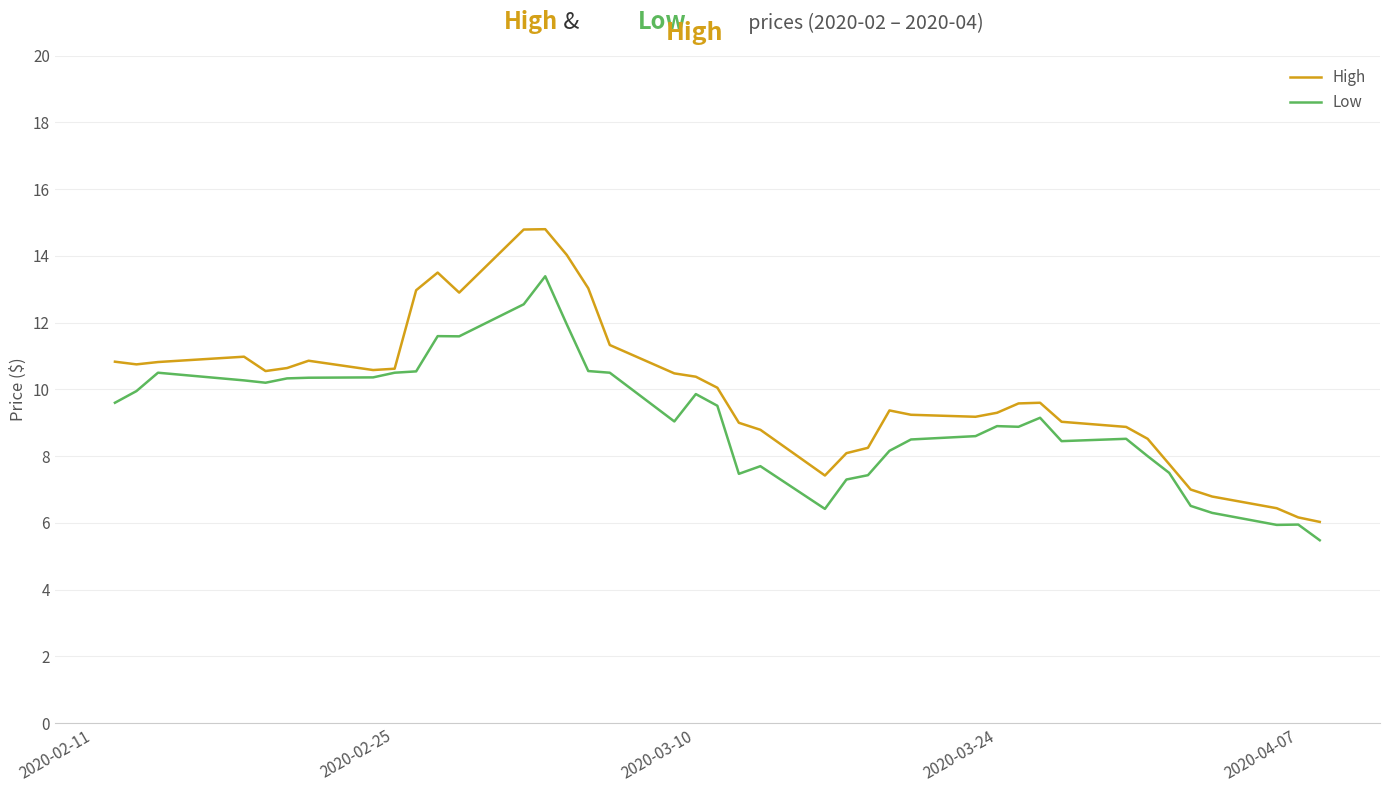

Which series has the largest range (max minus min)?

High